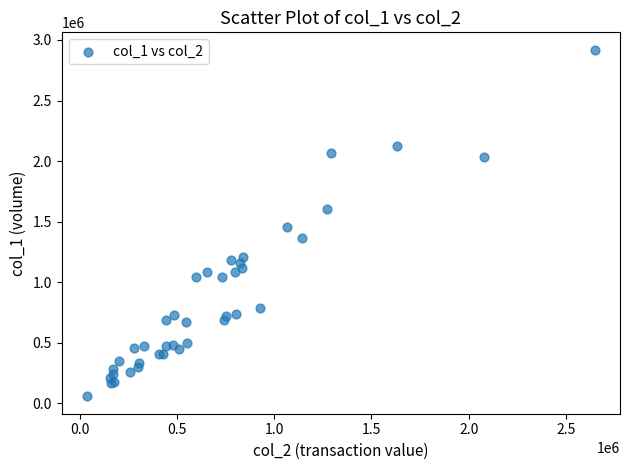

What Y value in the scatter plot is closest to 1488500?

1456000